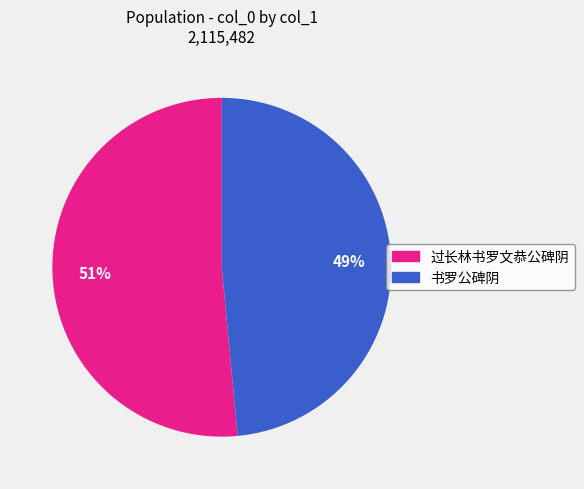

To the nearest percent, what is the average slice percentage?

50%